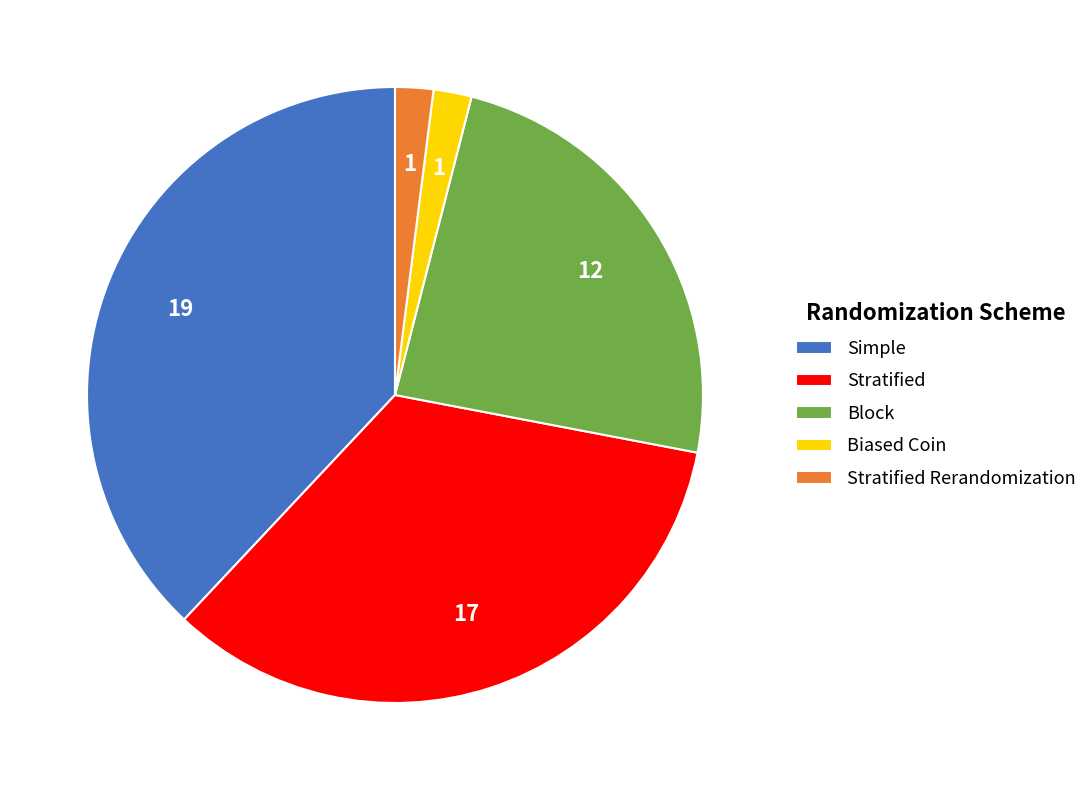

Is it true that Simple is 38% of the pie?

True